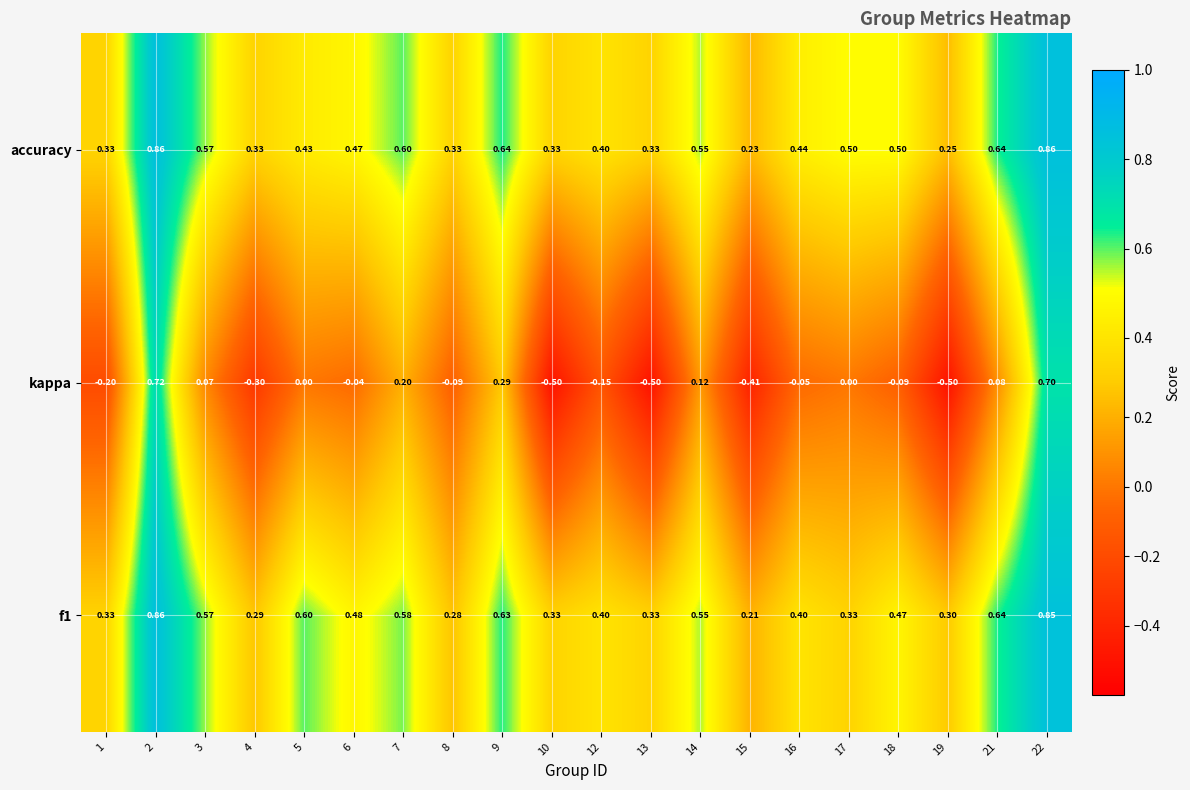

Which series has the widest spread of values?

kappa